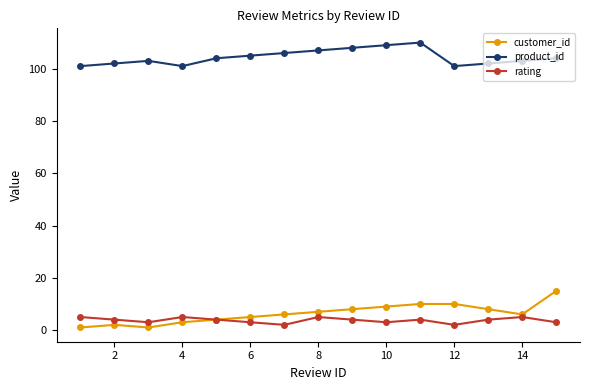

Which series has the largest total across all categories?

product_id